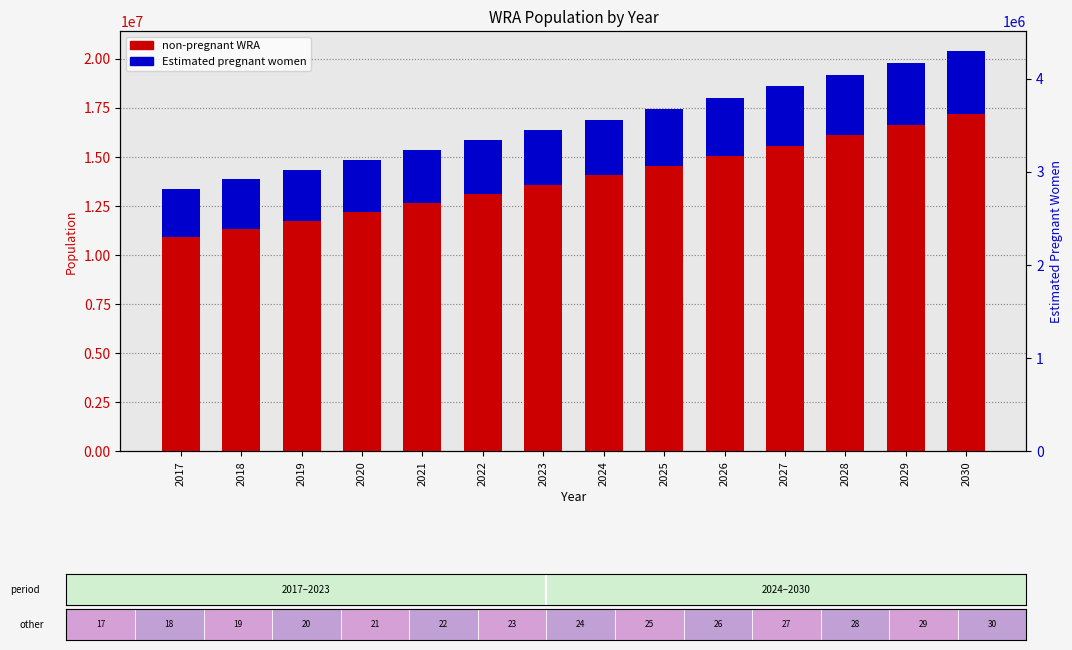

How many groups of bars are there?

14